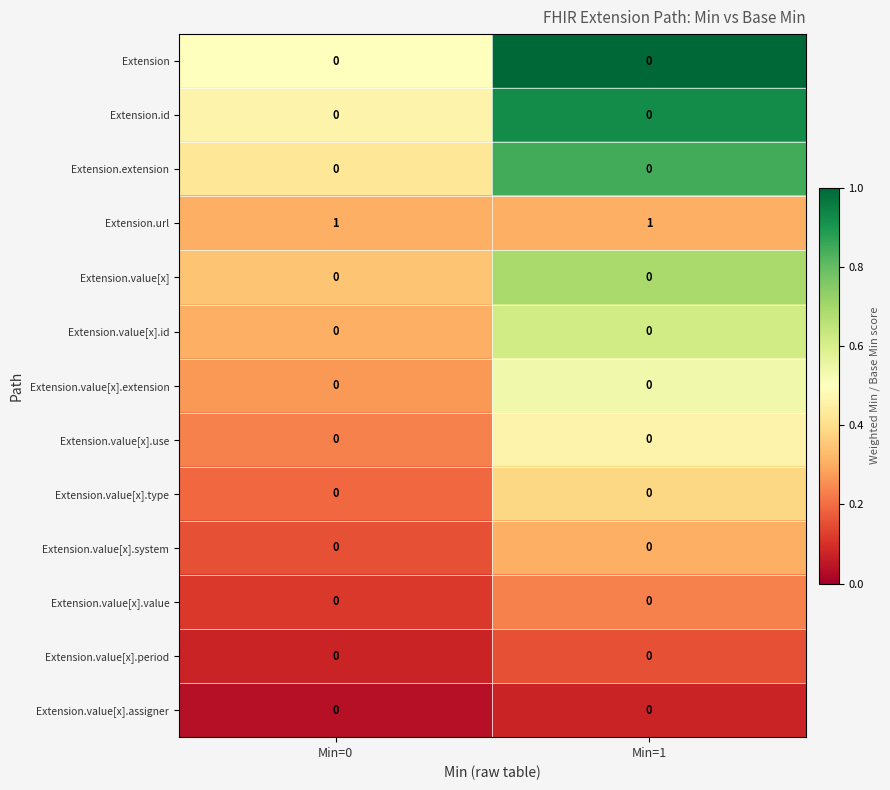

Which series has the largest total across all categories?

Extension.url